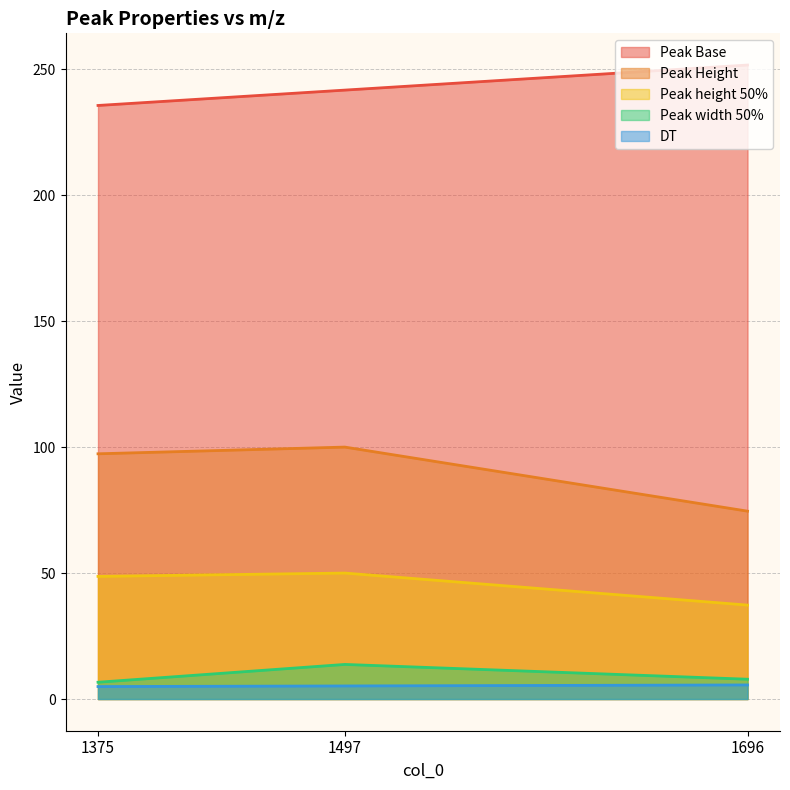

Which category has the highest value across all series?

1696